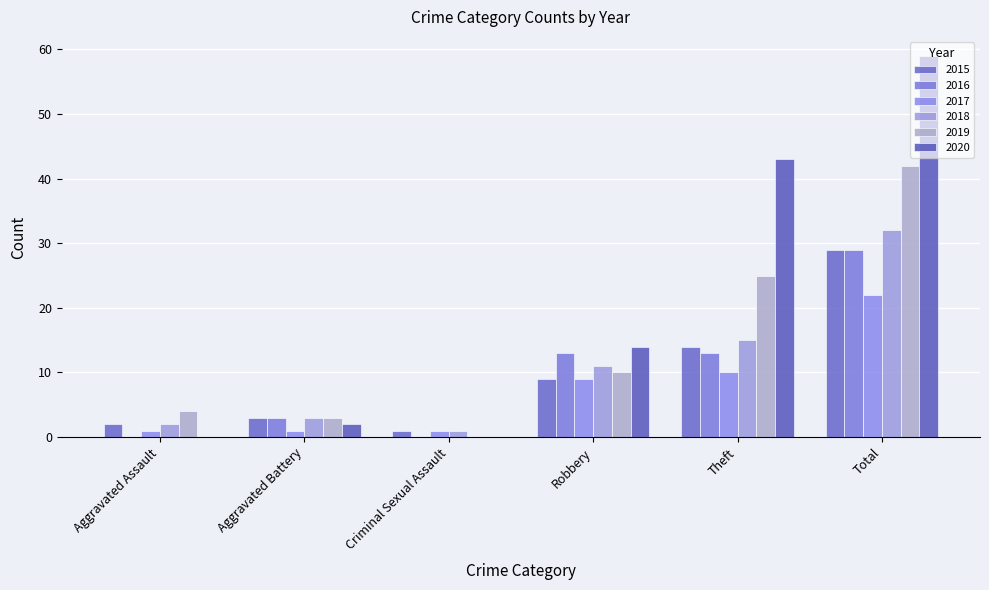

At which category is the sum across all series the highest?

Total